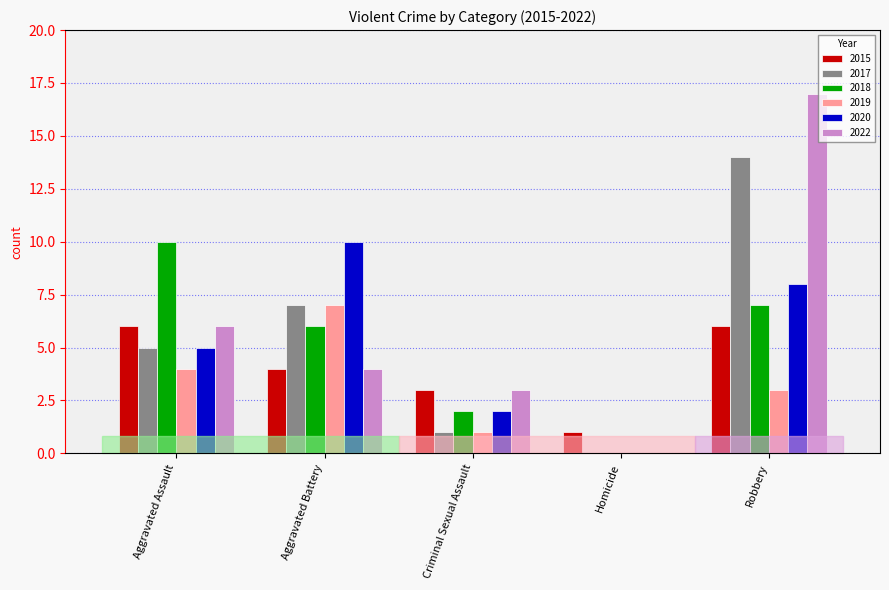

Is the value of 2019 at Homicide greater than the value of 2022 at Criminal Sexual Assault?

No